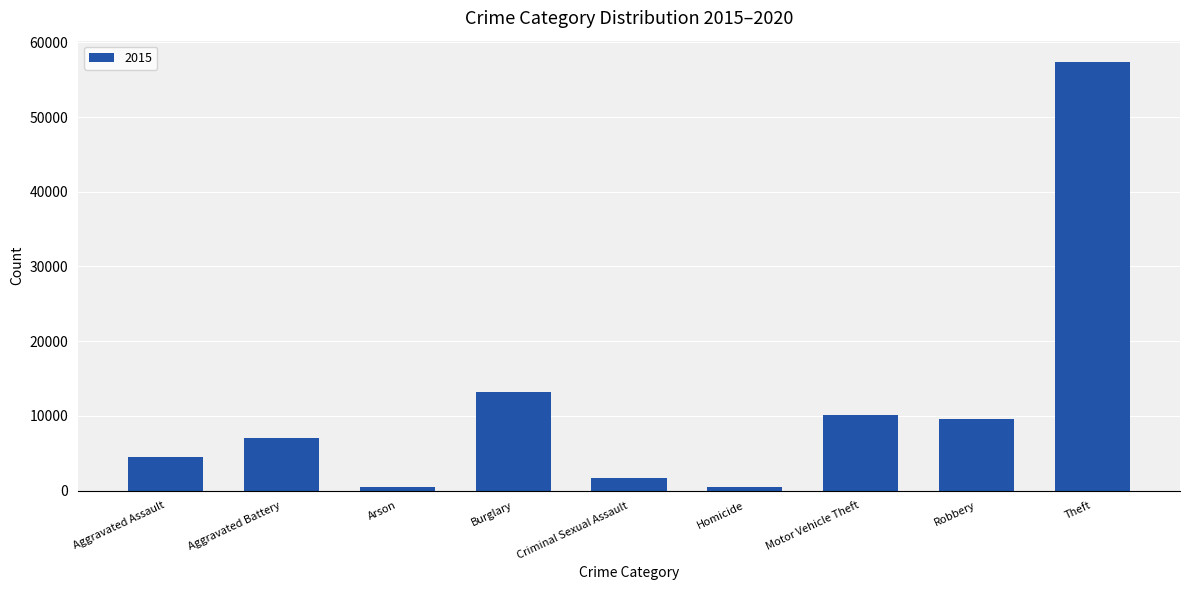

What is the maximum value shown in the chart?

57351